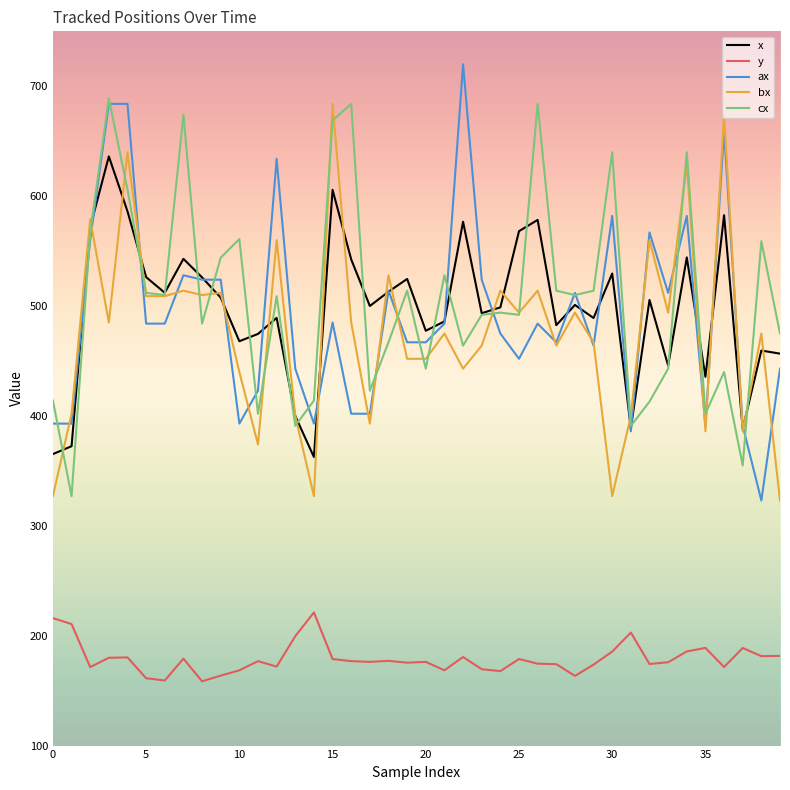

In y, how many points are higher than both neighbors (excluding endpoints)?

11